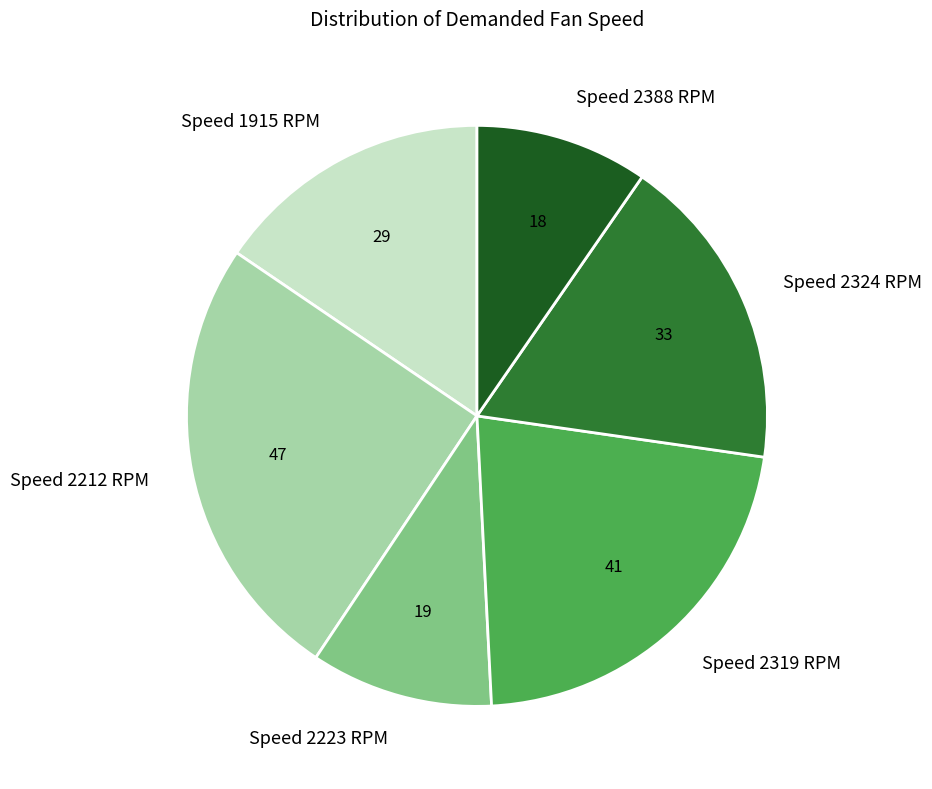

Does Speed 2223 RPM account for over 50% of the chart?

No